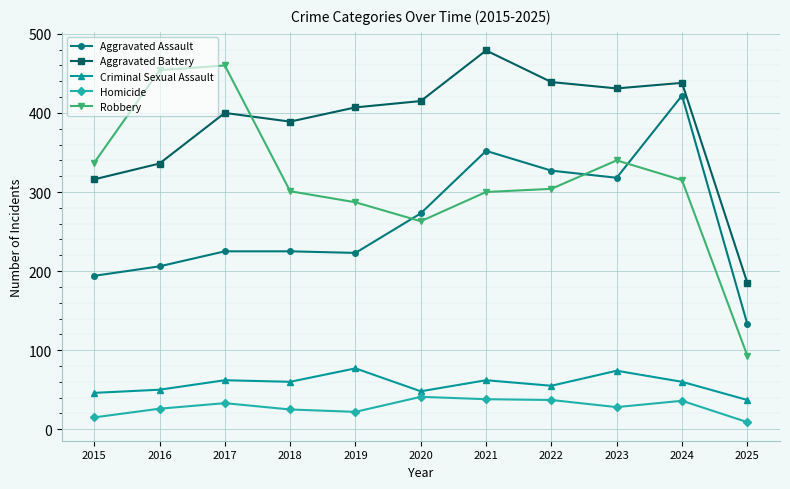

The Robbery series shows 301 at 2018. True or false?

True